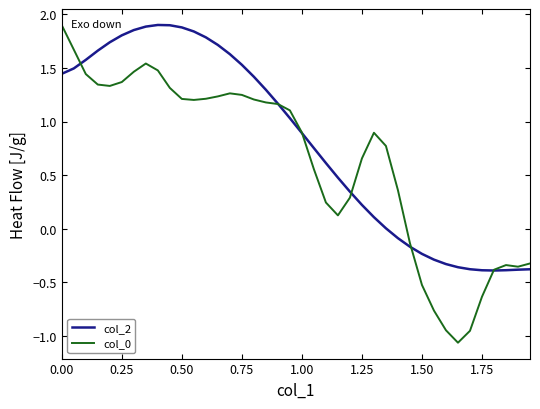

What is the minimum value shown in the chart?

-1.1